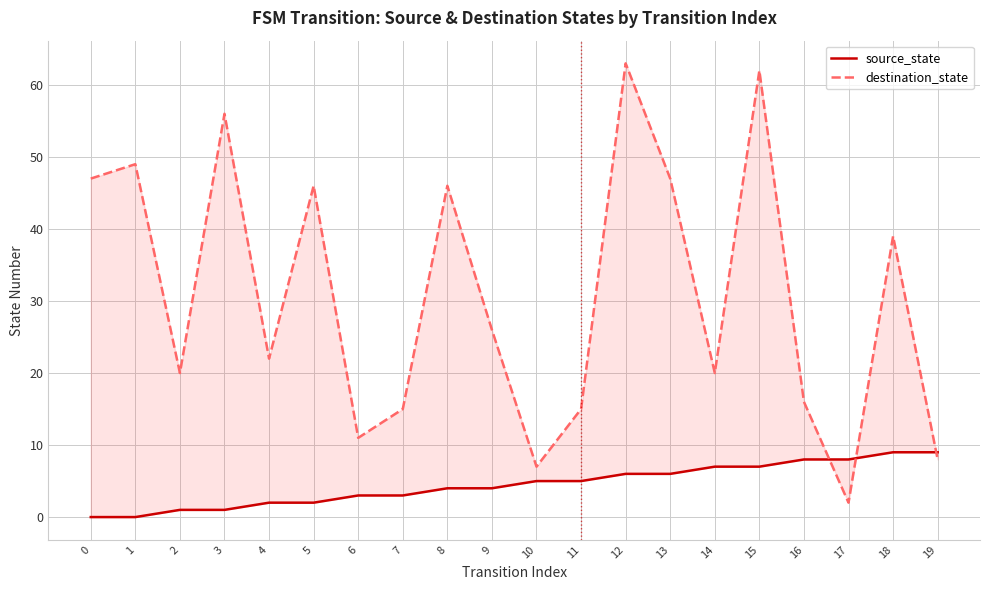

What value does the source_state series have at 4?

2